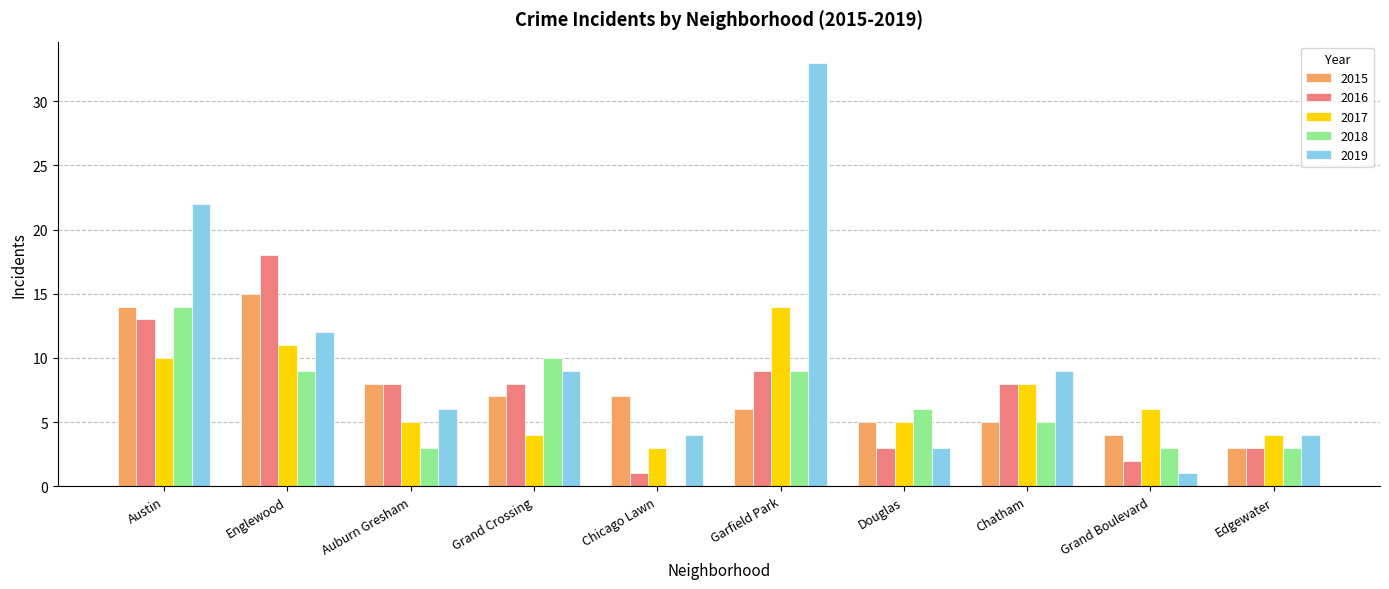

At which label does 2017 first exceed 6?

Austin